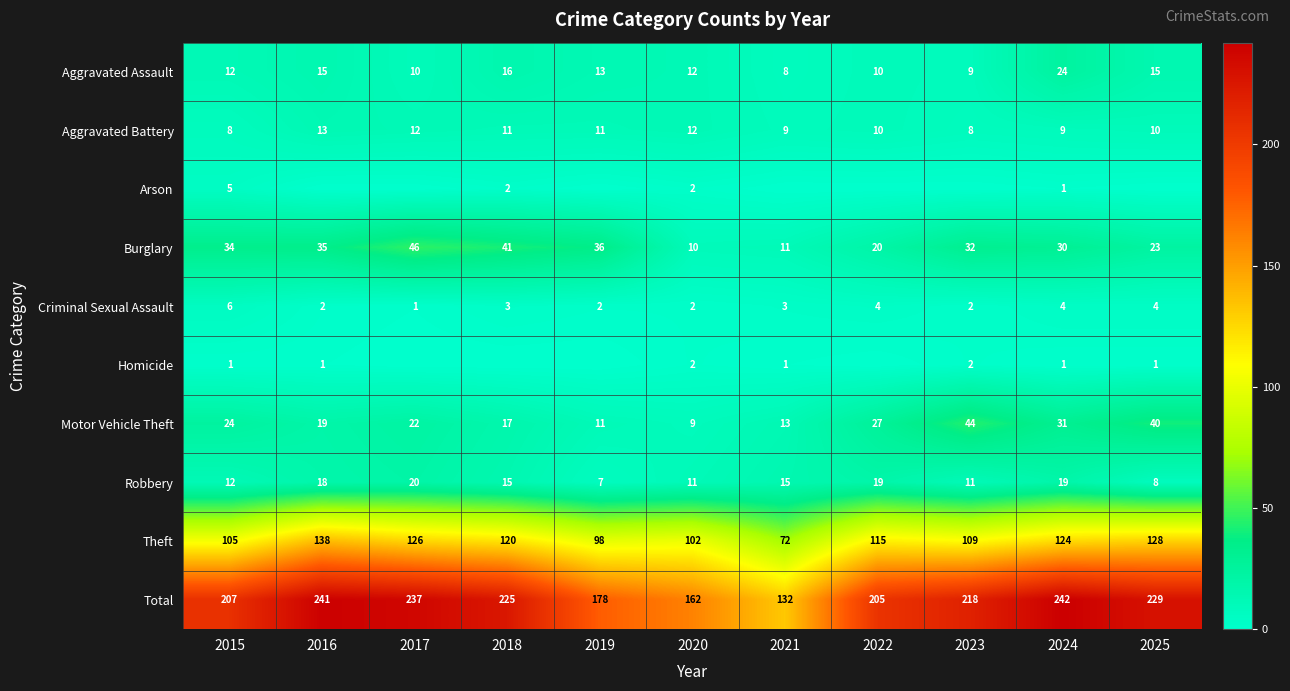

The Homicide series shows 2 at 2020. True or false?

True